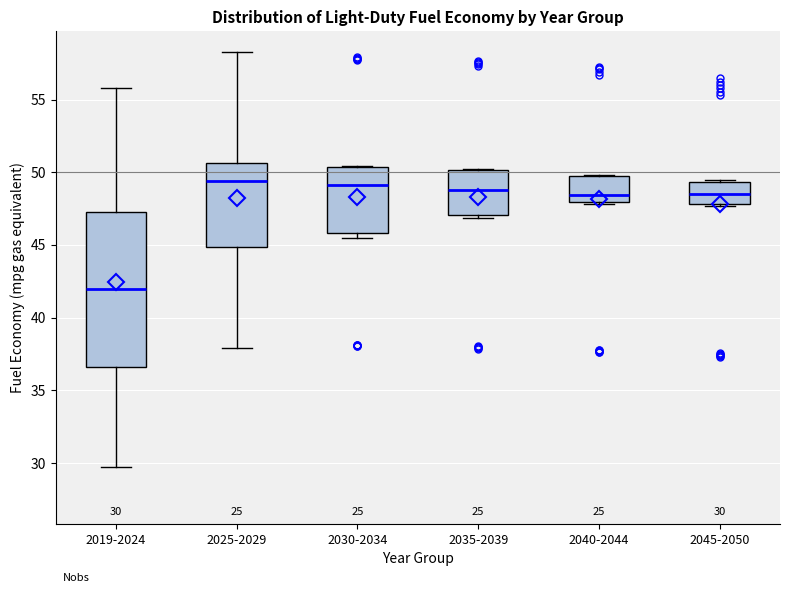

Comparing the boxes themselves (not the whiskers), which one is the tallest?

2019-2024